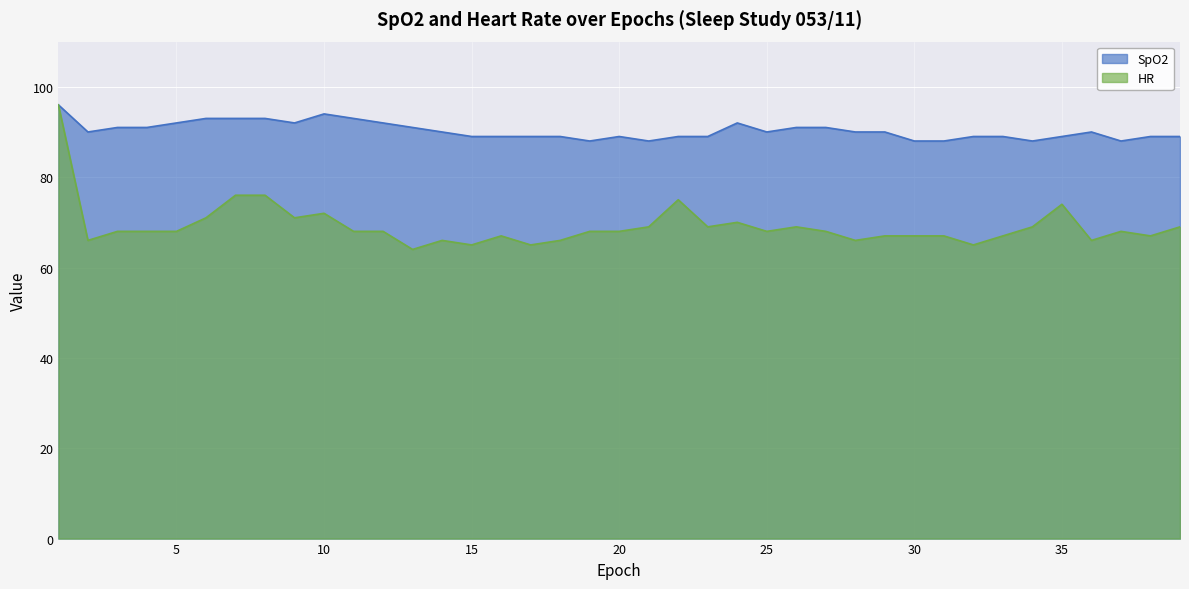

At how many categories does at least one series exceed 76?

39